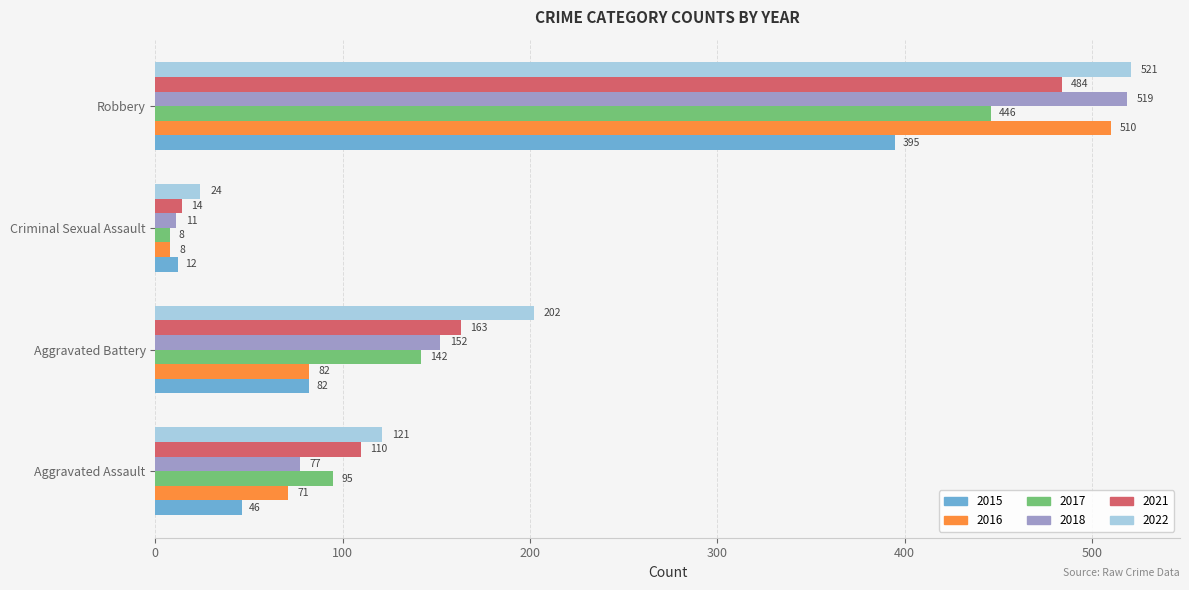

Which series changed the most between Aggravated Battery and Criminal Sexual Assault?

2022